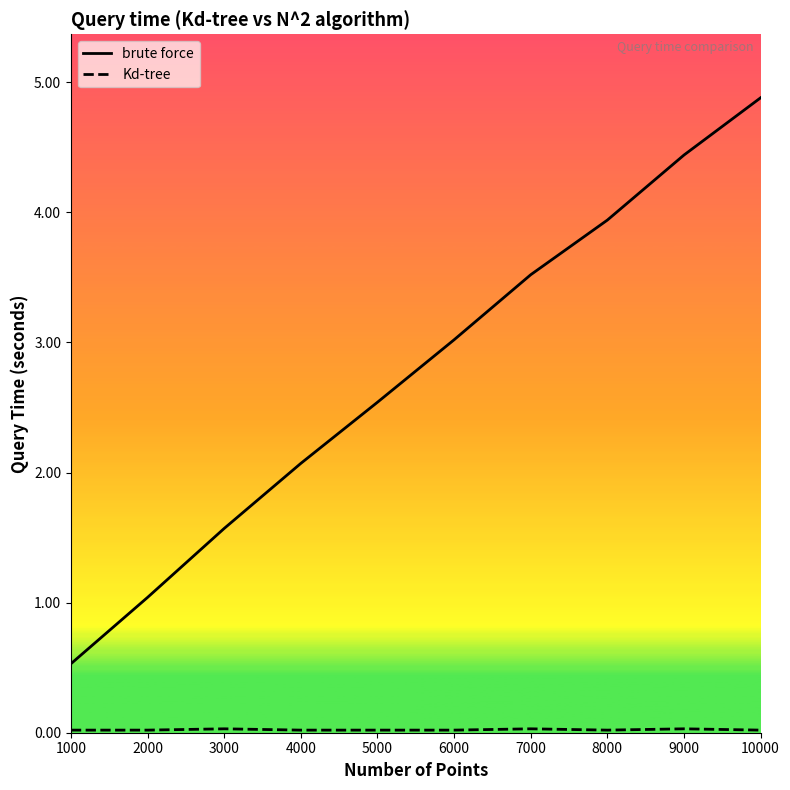

What is the value of the brute force point at the 6th from the left?

3.0